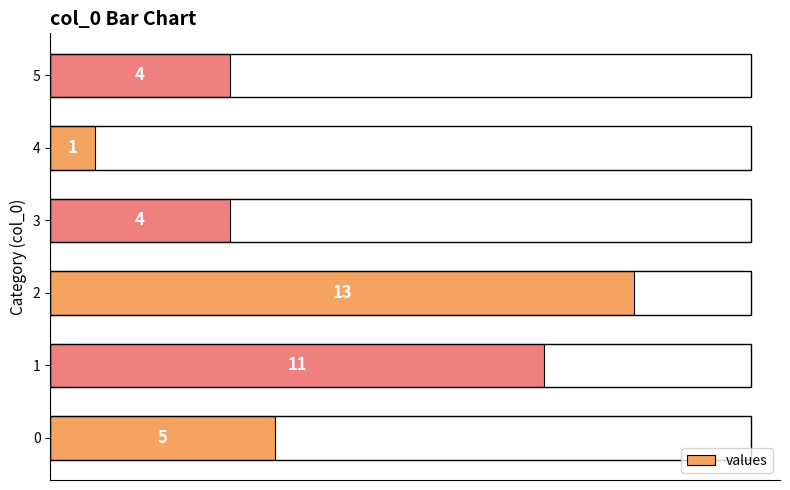

The value at 4 is 1. True or false?

True